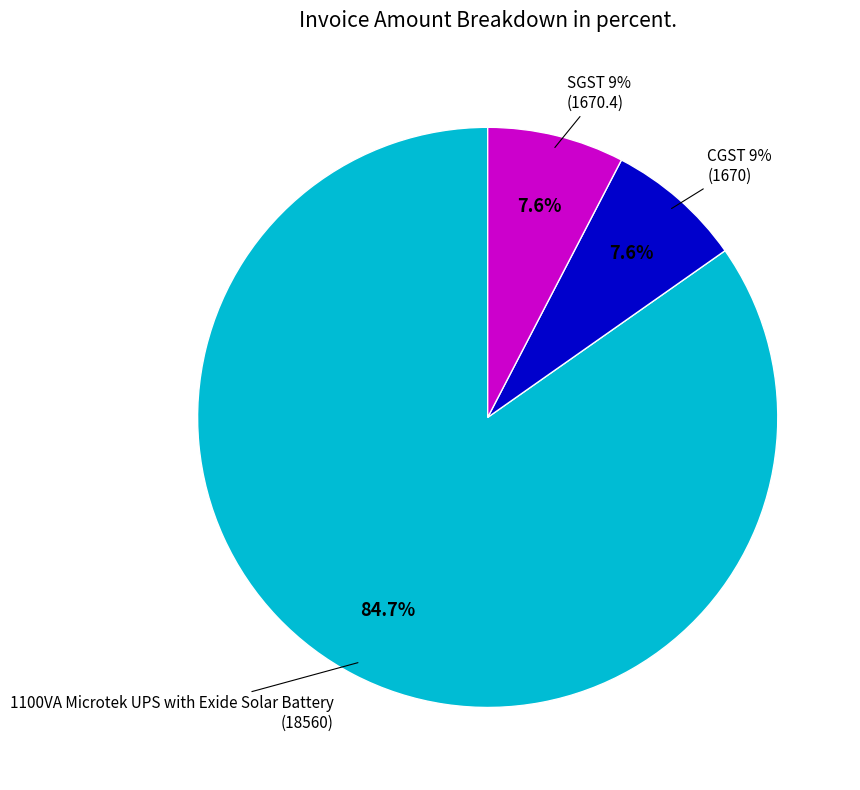

True or false: 1100VA Microtek UPS with Exide Solar Battery accounts for 85% of the total.

True